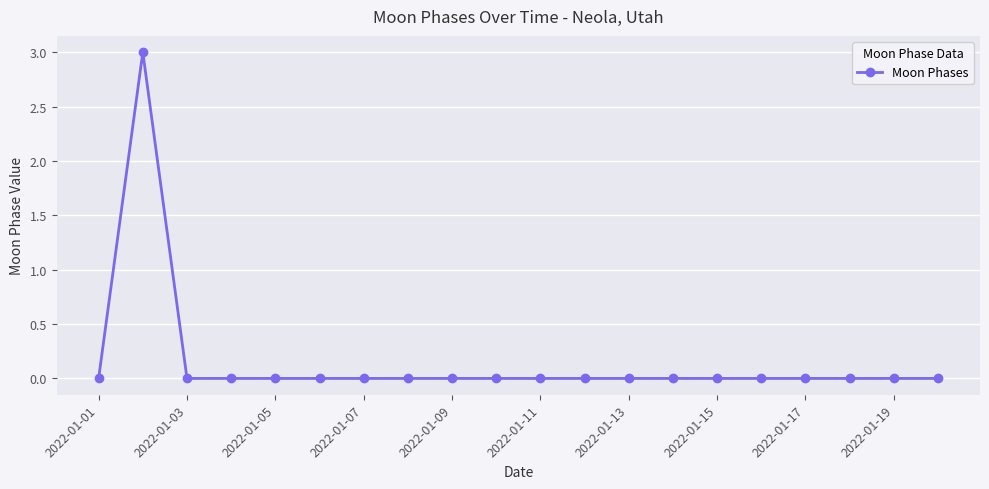

How many categories are shown in the chart?

20